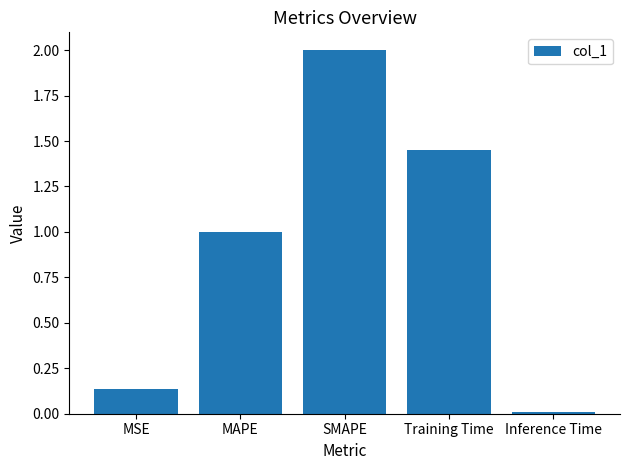

List the labels in order of value, largest first.

SMAPE, Training Time, MAPE, MSE, Inference Time